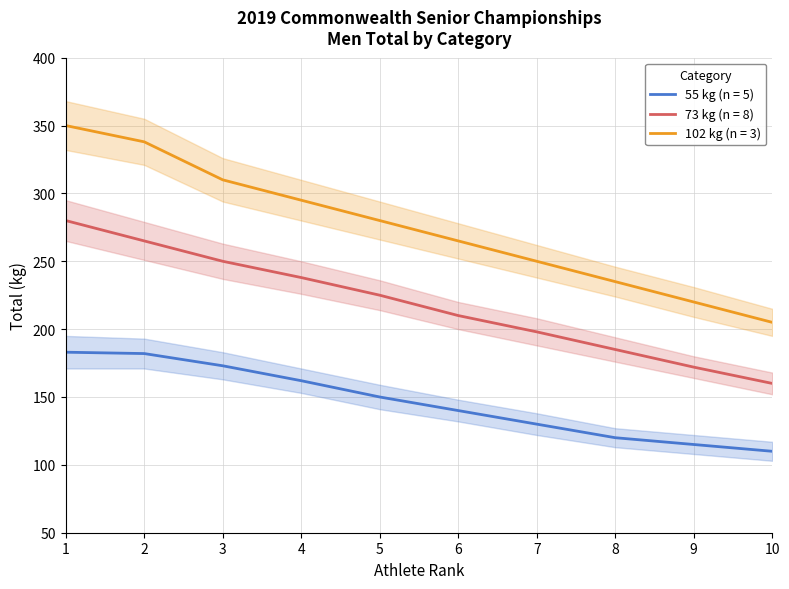

List the labels in order of 102 kg value, largest first.

1, 2, 3, 4, 5, 6, 7, 8, 9, 10